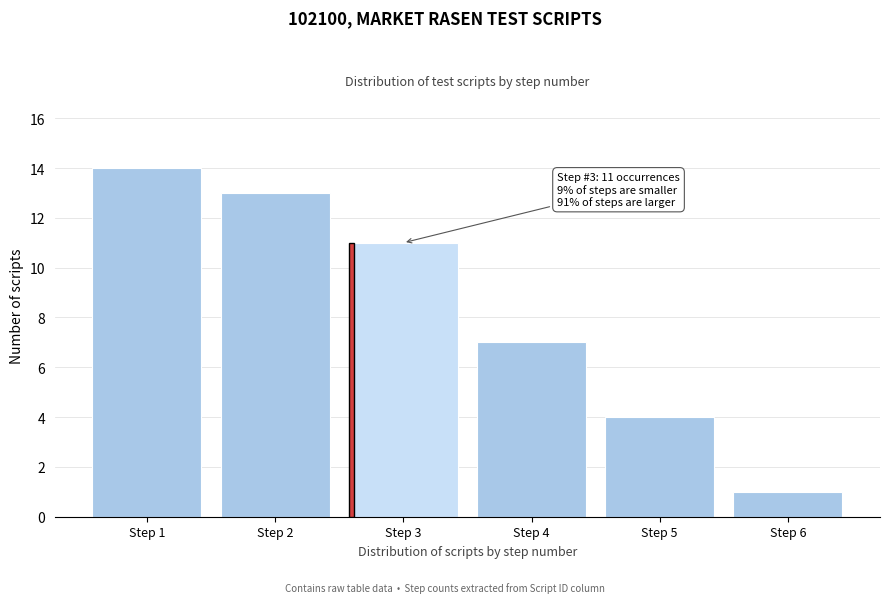

Reading left to right, transcribe all the data shown in this chart.

14	13	11	7	4	1